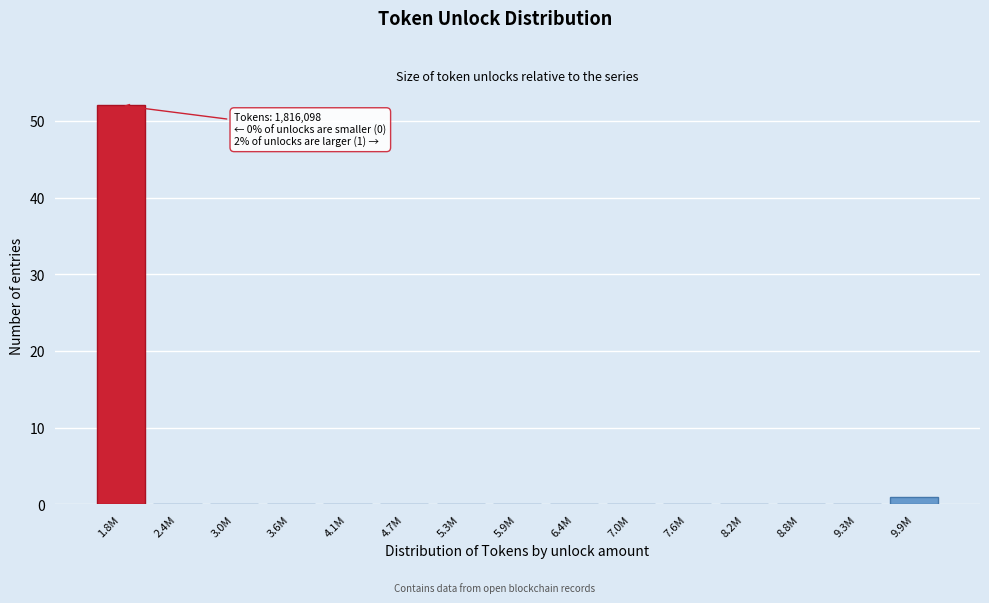

Reading left to right, list all the values displayed in this chart.

1.8M=52	2.4M=0	3.0M=0	3.6M=0	4.1M=0	4.7M=0	5.3M=0	5.9M=0	6.4M=0	7.0M=0	7.6M=0	8.2M=0	8.8M=0	9.3M=0	9.9M=1